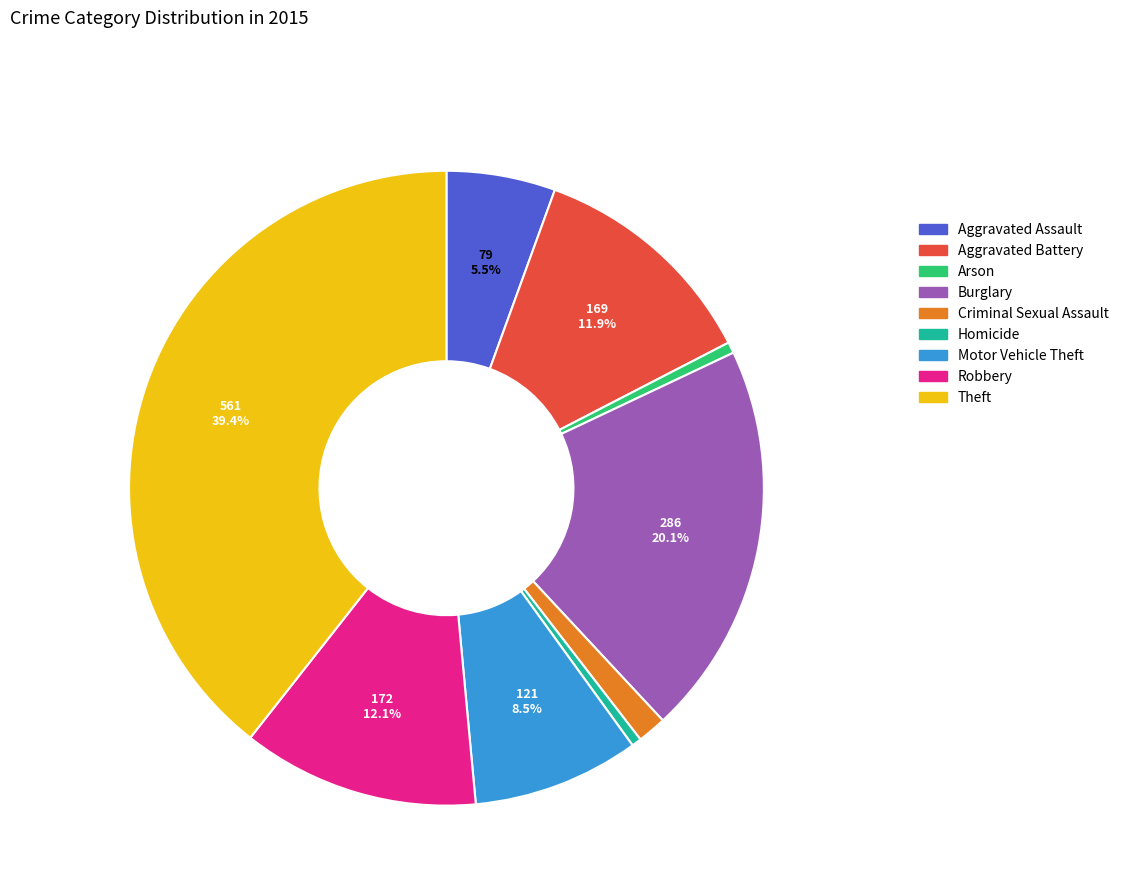

What is the total percentage of Aggravated Battery and Aggravated Assault?

17.4%